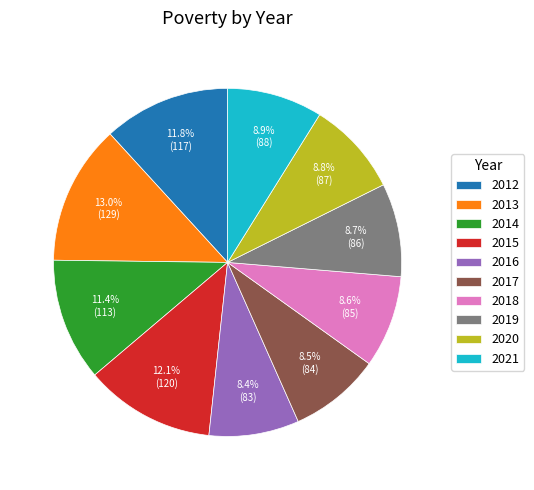

Combined, do 2017 and 2020 account for over 50%?

No